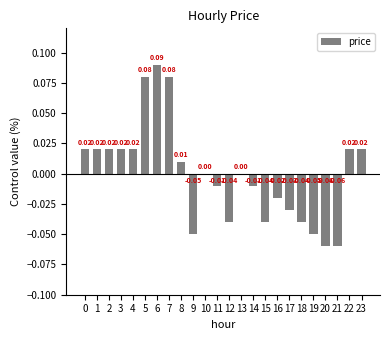

Which has a higher value, 18 or 11?

11